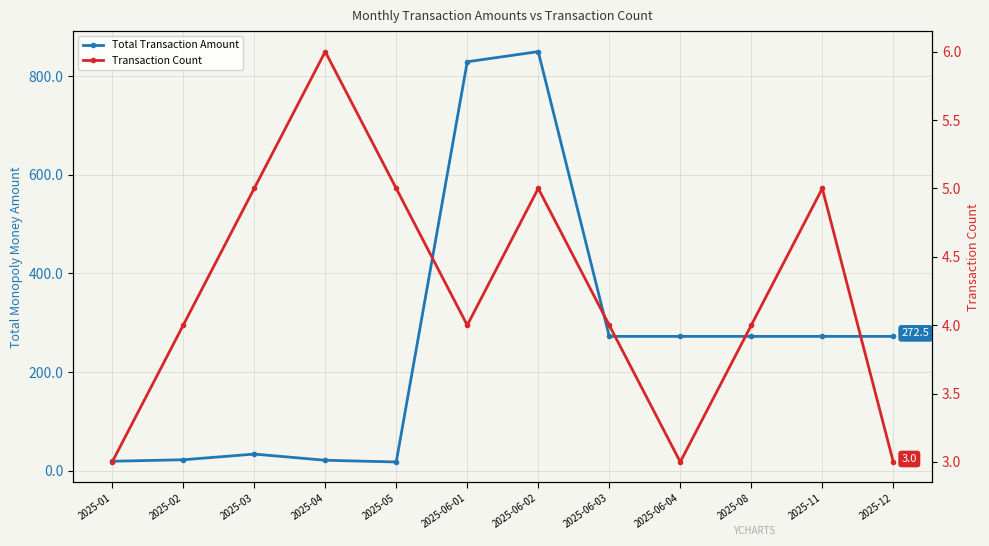

What is the minimum value shown in the chart?

3.0